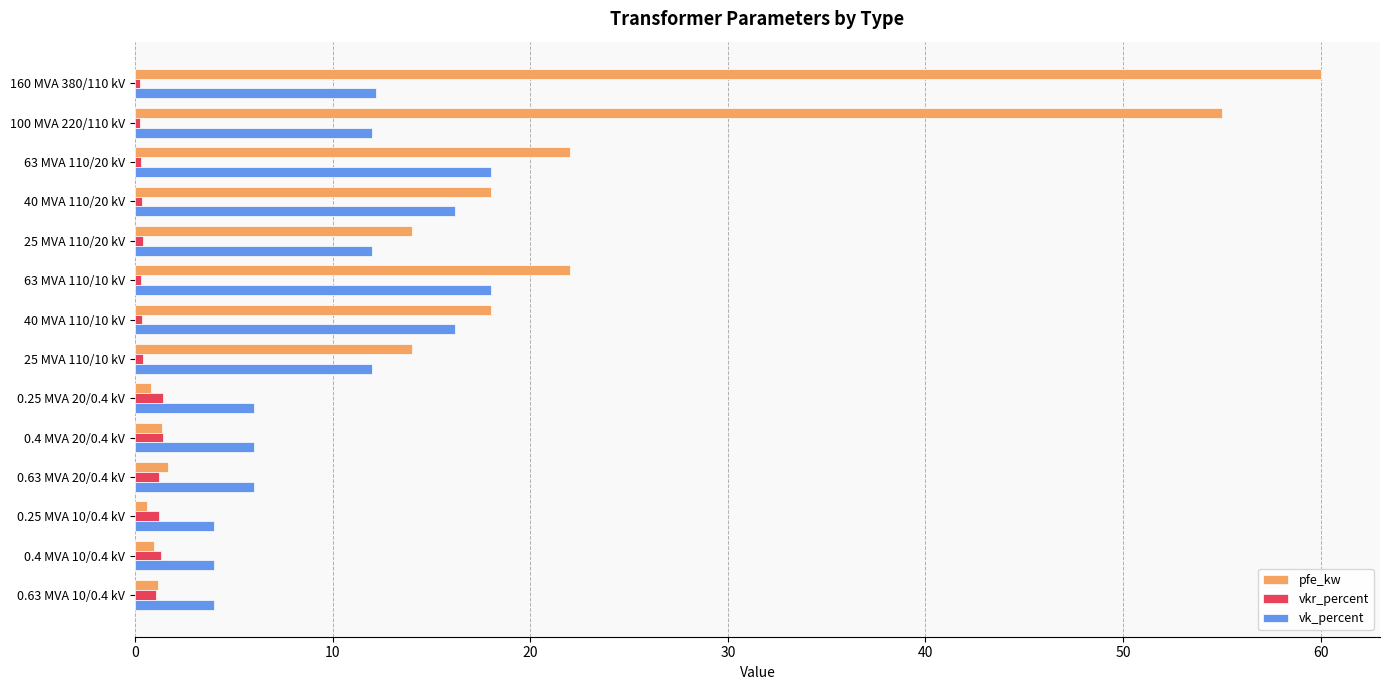

Which series has the widest spread of values?

pfe_kw